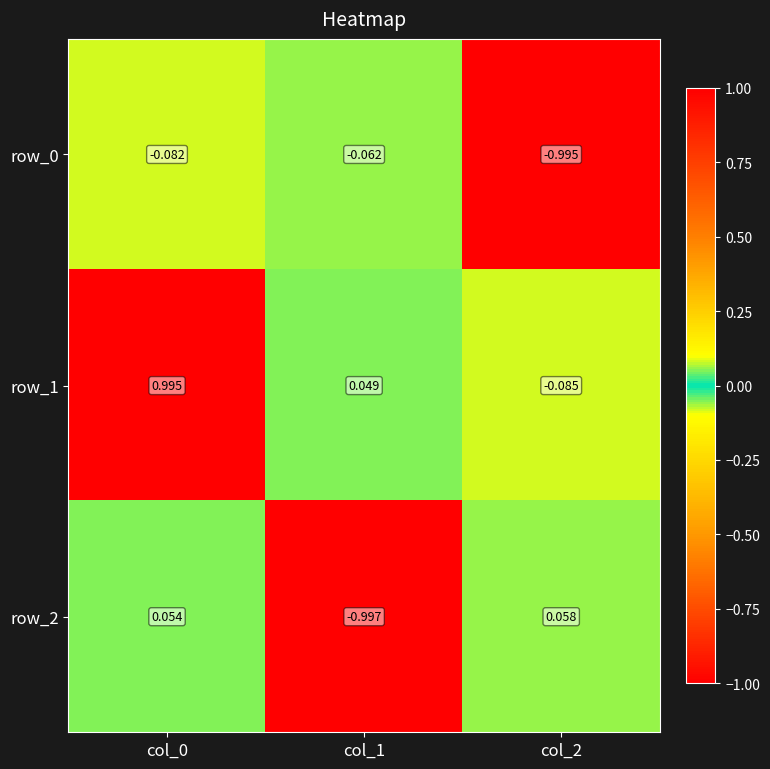

At how many categories does at least one series exceed 0?

3